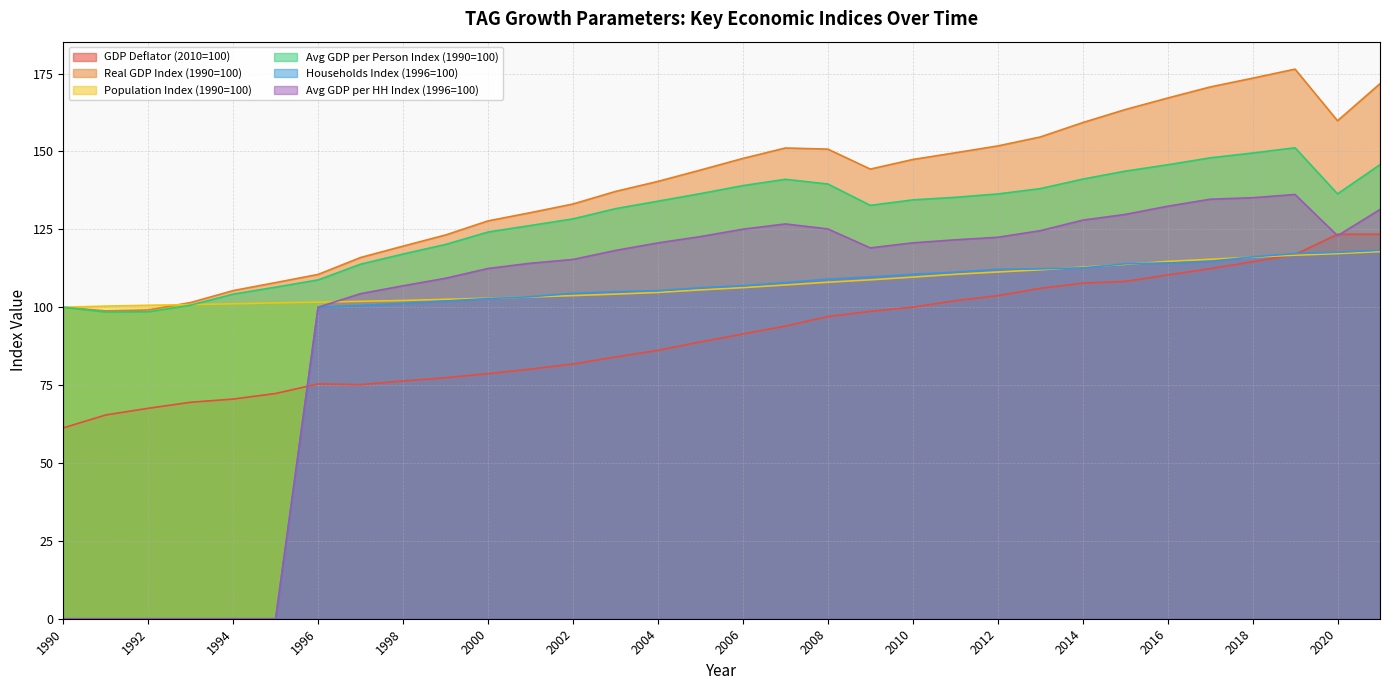

The value of Households Index (1996=100) at 2007 is 59.9. True or false?

False